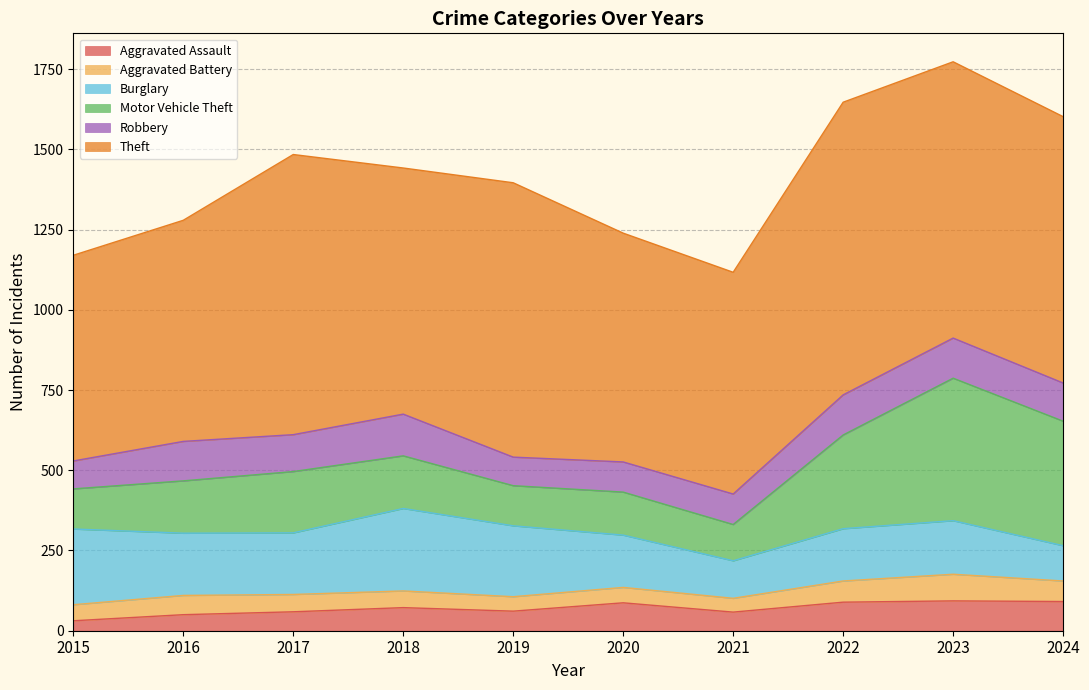

True or false: Aggravated Assault and Aggravated Battery intersect in this chart.

True